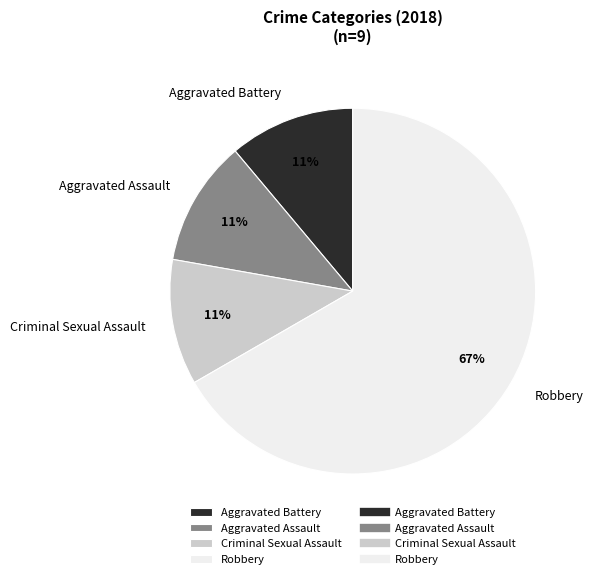

True or false: Robbery accounts for 72% of the total.

False